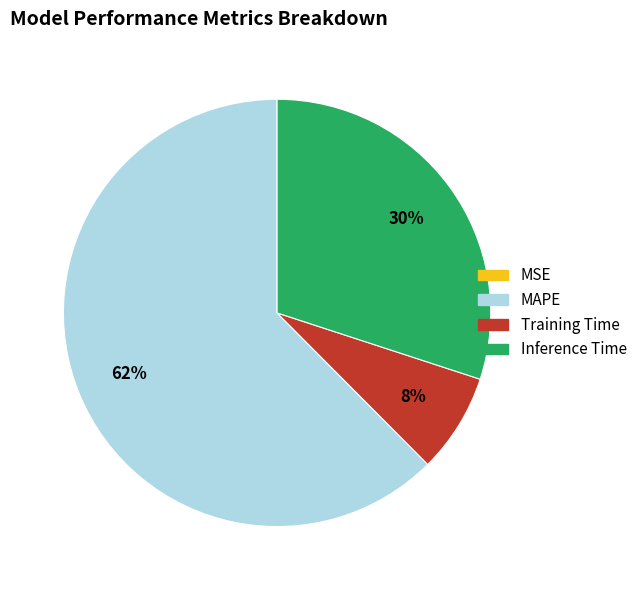

Approximately how many times larger is the value at Inference Time compared to MAPE?

0.5